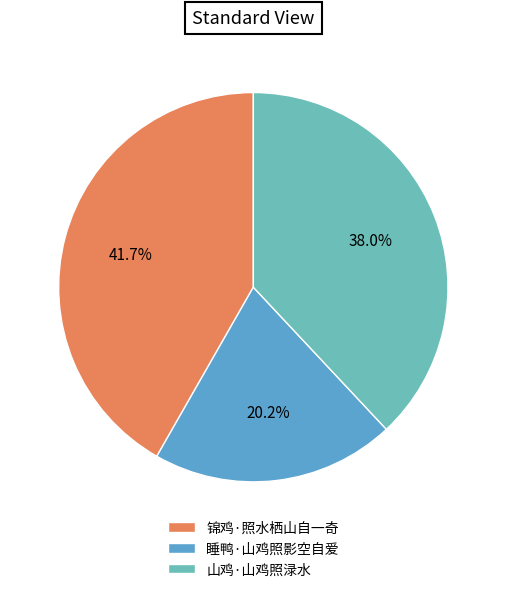

To the nearest percent, what percentage of the pie is 锦鸡·照水栖山自一奇?

42%